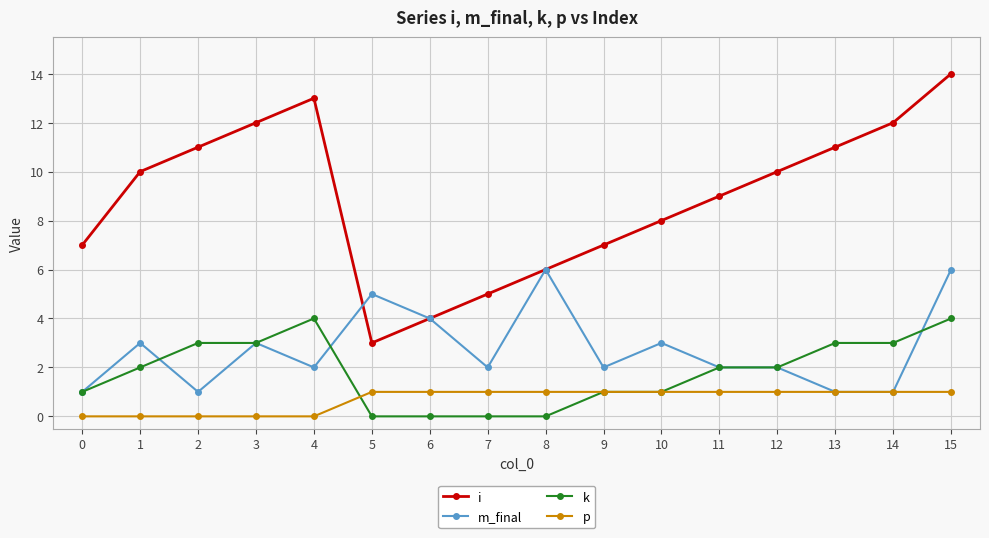

What is the sum of all k values?

29